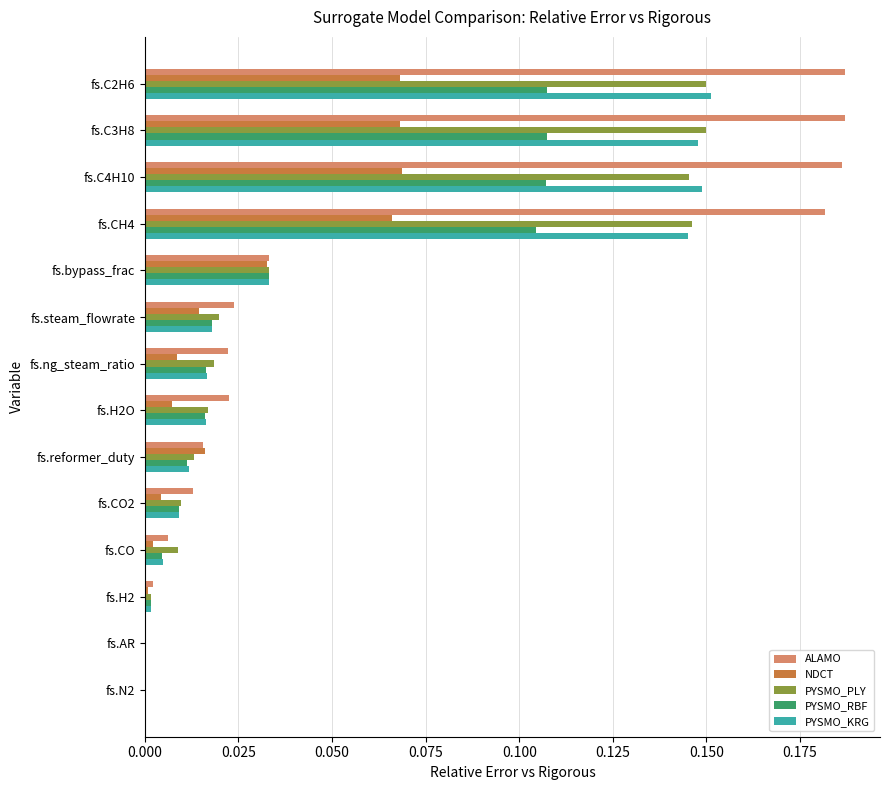

What is the total value across all series at fs.CH4?

0.6